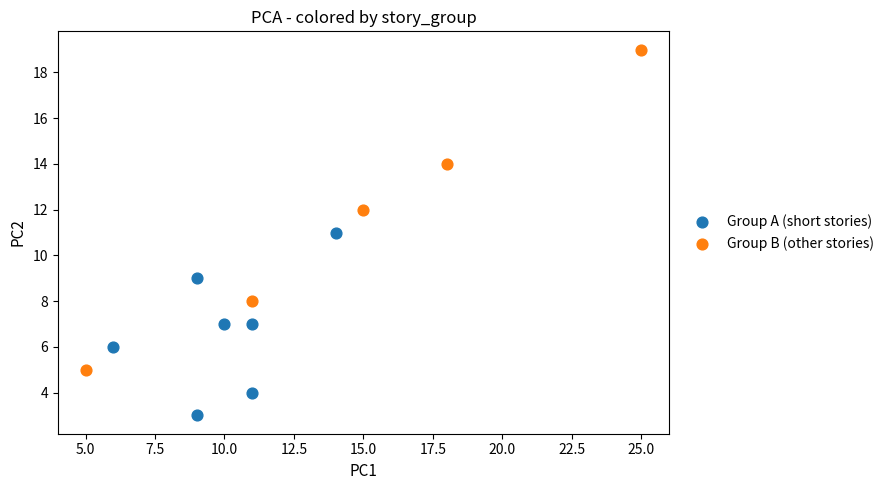

Which series reaches the maximum Y coordinate?

Group B (other stories)